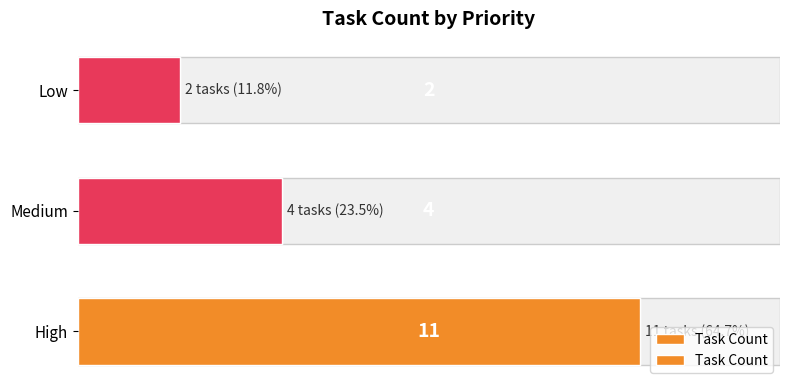

What is the smallest value displayed?

2